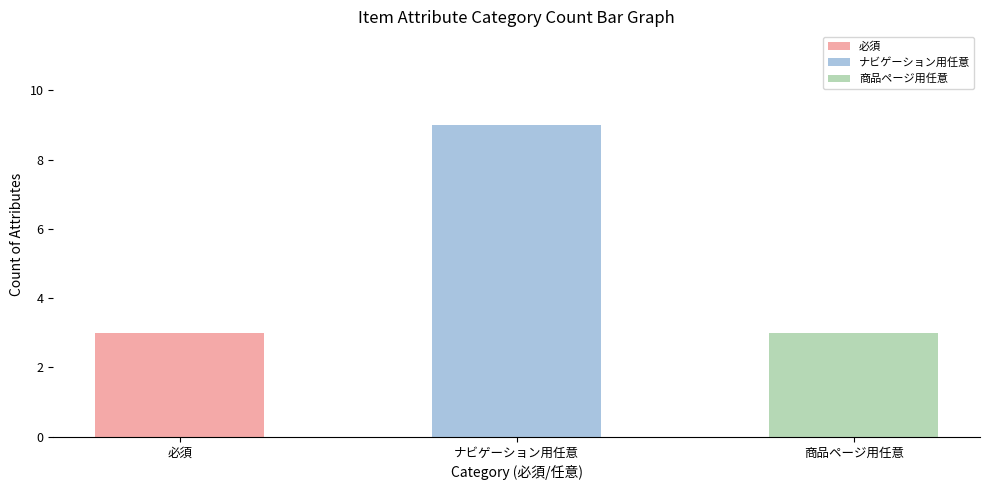

True or false: the data shows 3 at 必須.

True